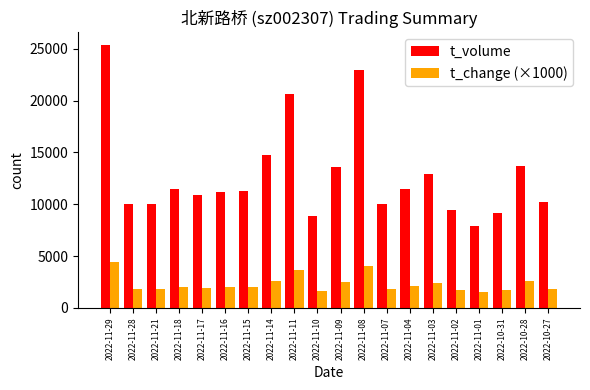

What are all the series names shown in the legend?

t_volume, t_change (×1000)